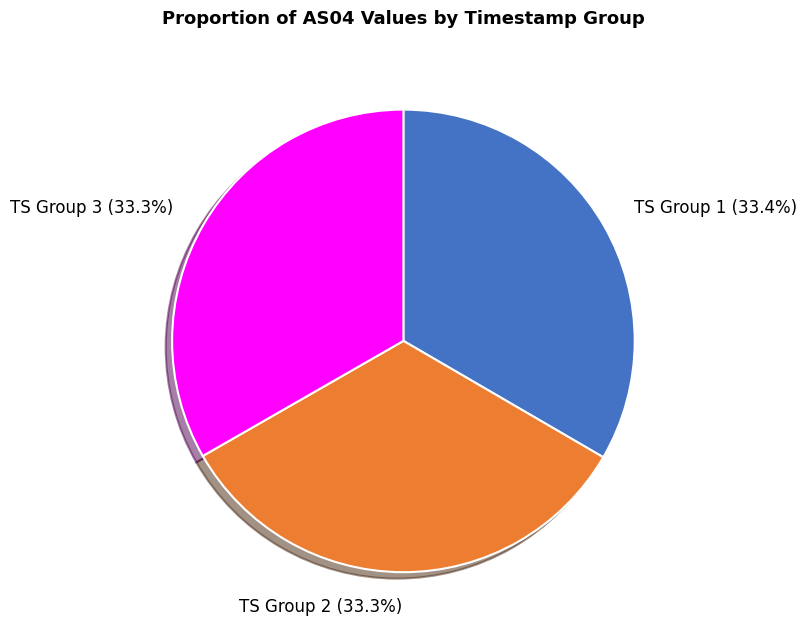

How many slices are in this pie chart?

3